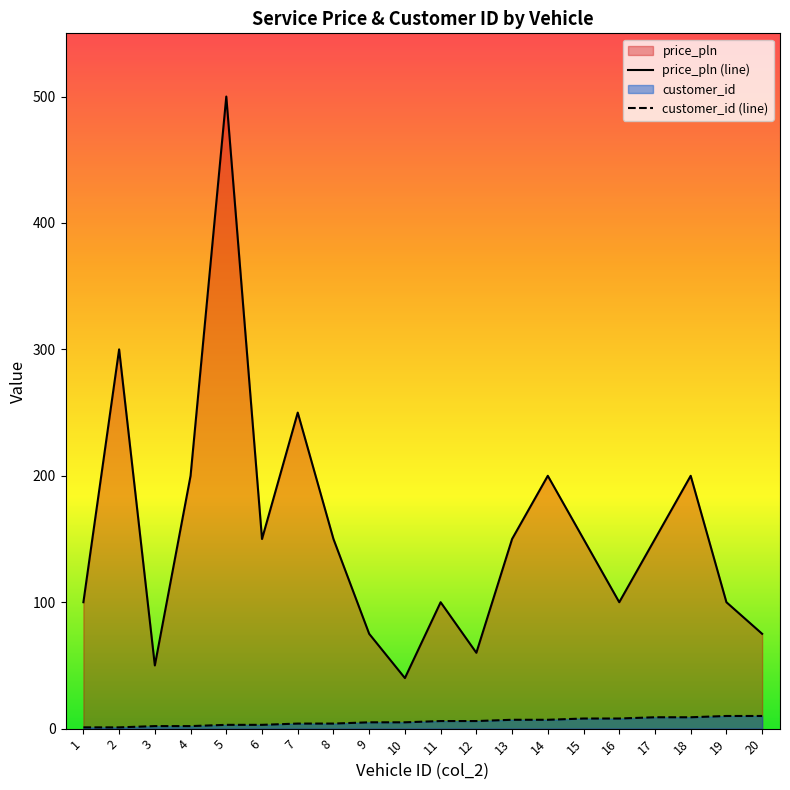

Which category has the lowest value across all series?

1